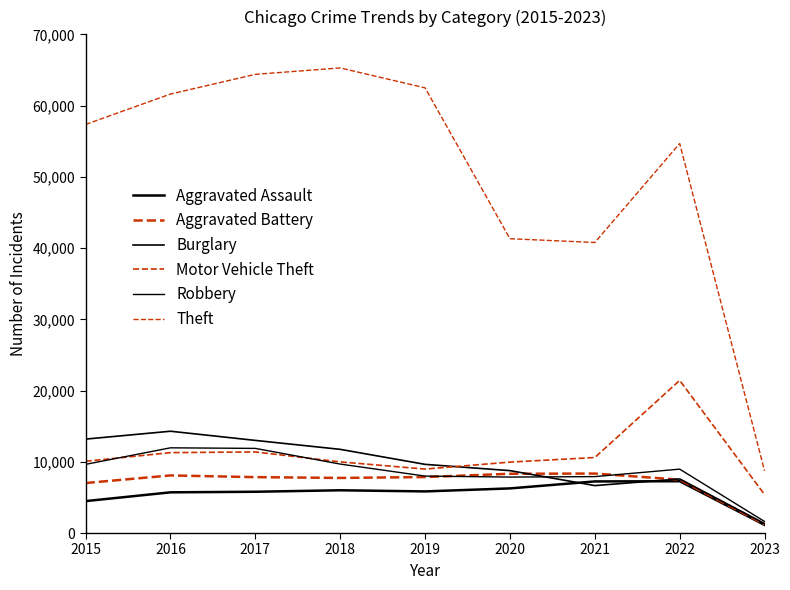

List the series in order of their peak value, lowest first.

Aggravated Assault, Aggravated Battery, Robbery, Burglary, Motor Vehicle Theft, Theft